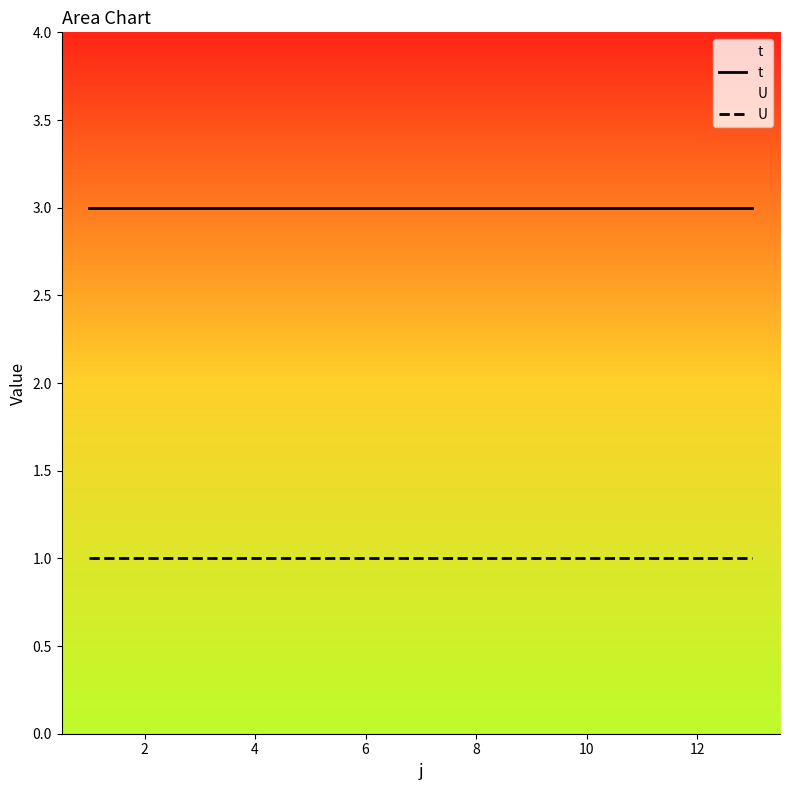

True or false: t and U cross at least once.

False